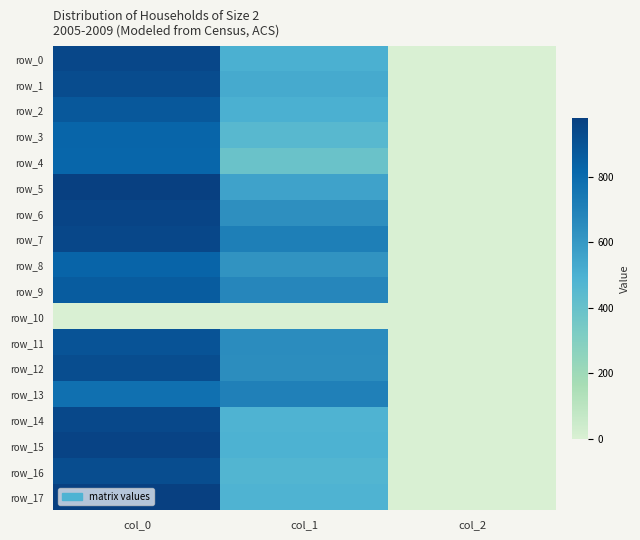

Which series has the widest spread of values?

row_17